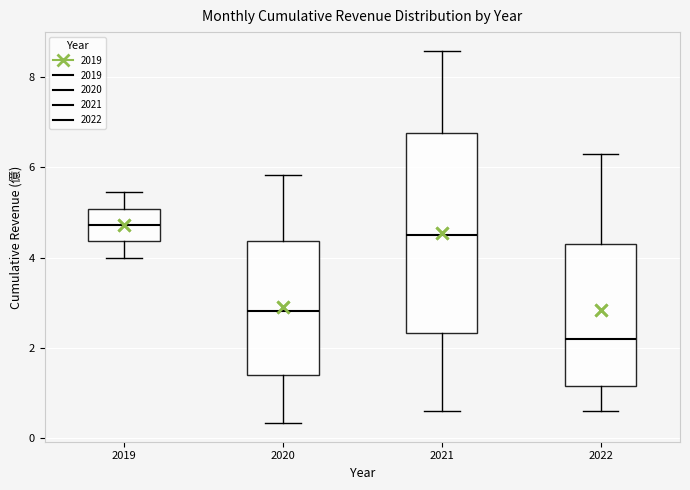

Comparing the boxes themselves (not the whiskers), which one is the tallest?

2021